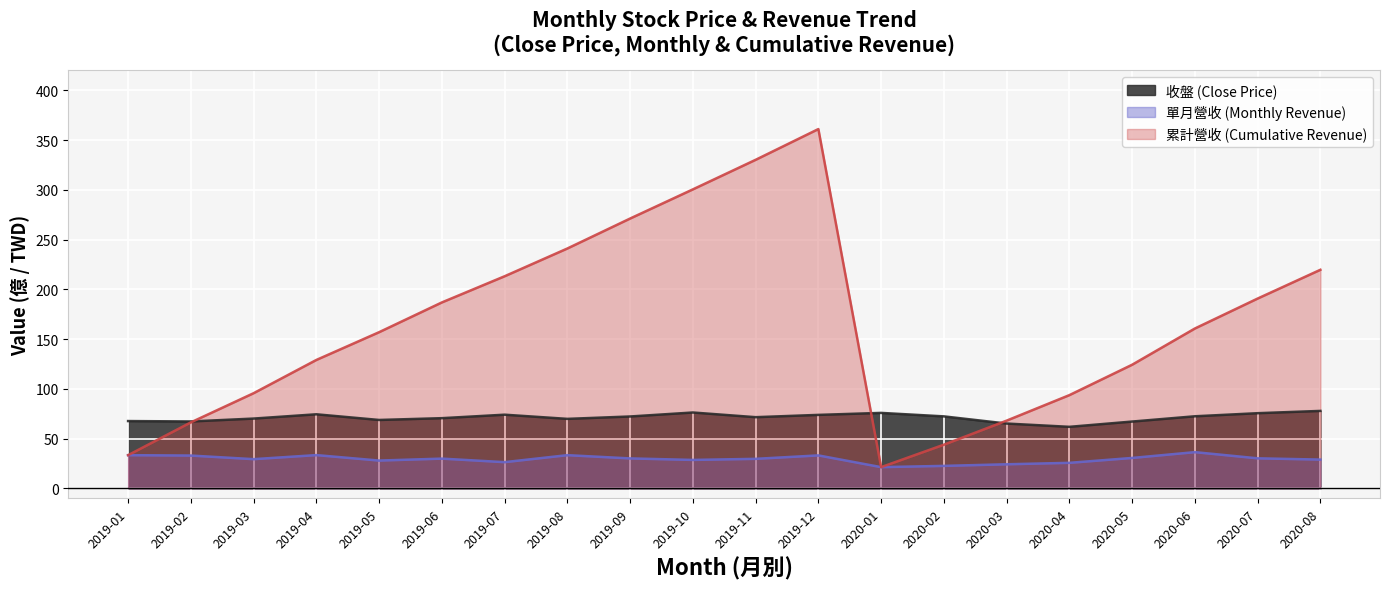

Where is the first local minimum for 收盤 (Close Price)?

2019-02